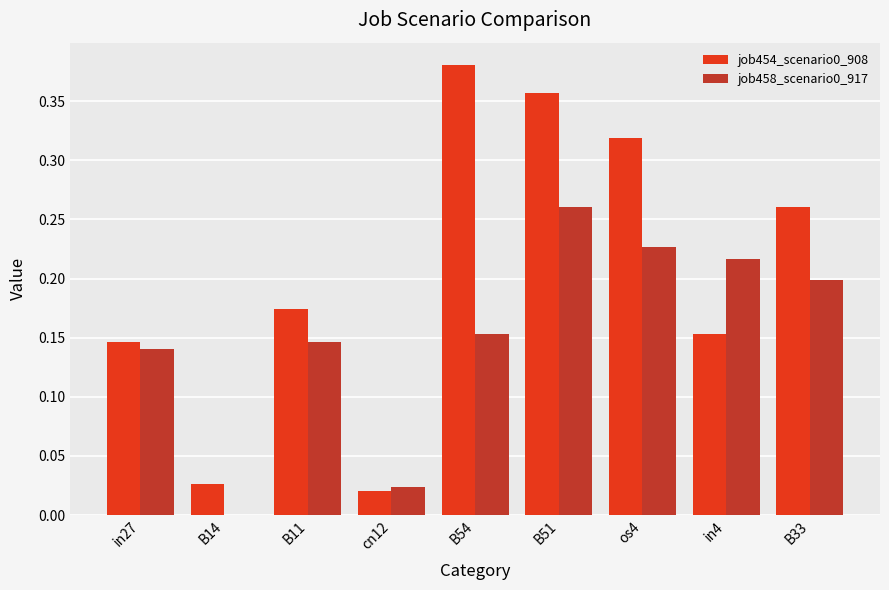

Is the value of job454_scenario0_908 at B11 greater than the value of job458_scenario0_917 at in27?

Yes